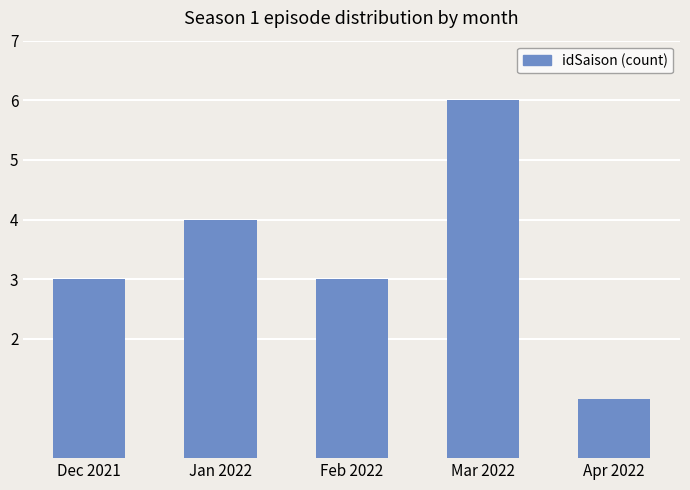

What is the maximum value shown in the chart?

6